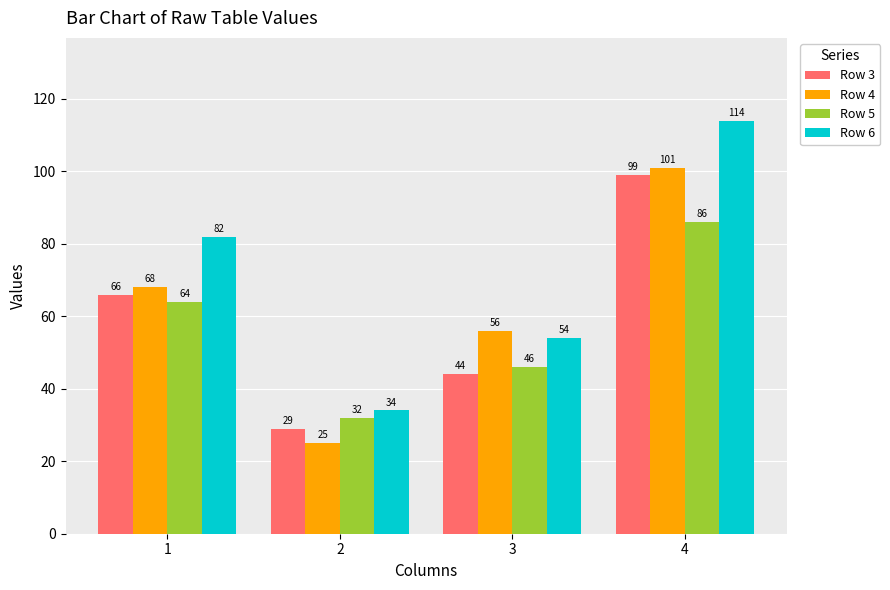

How many groups of bars are there?

4